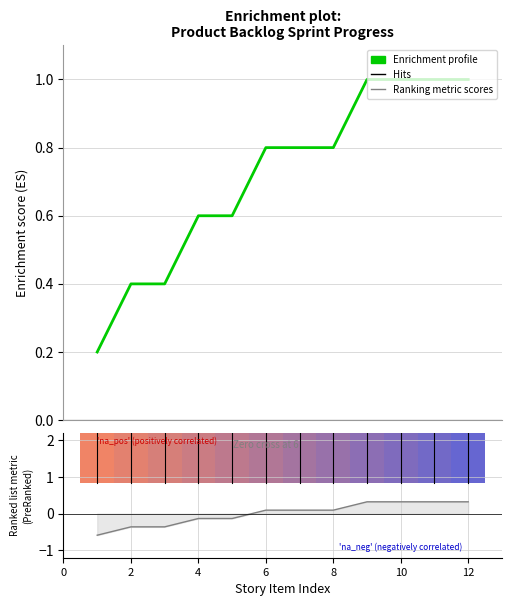

Between 2 and 8, which is larger?

8